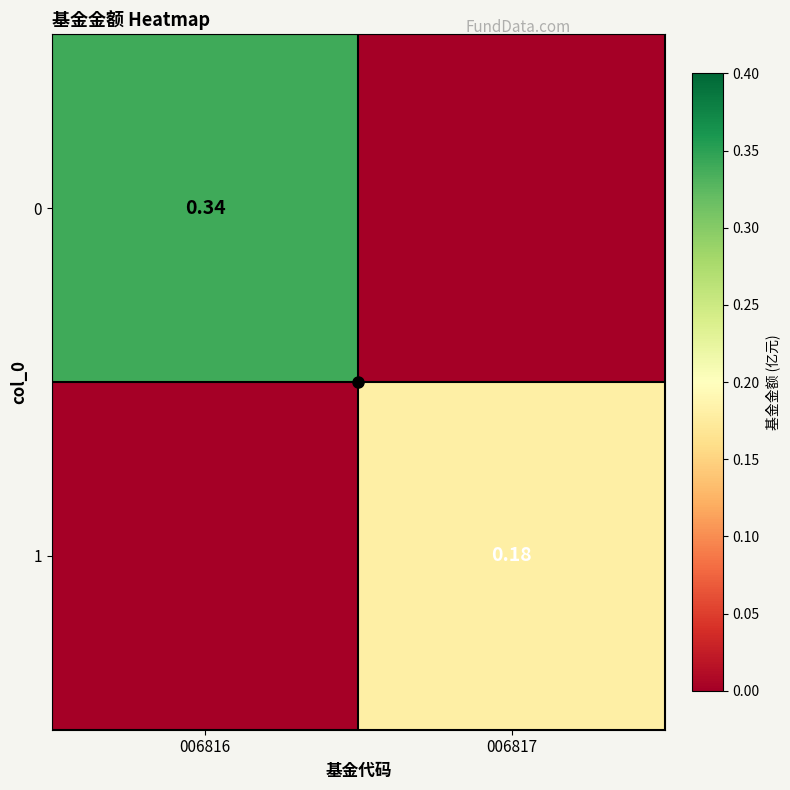

How many data points in 1 are above 0?

1